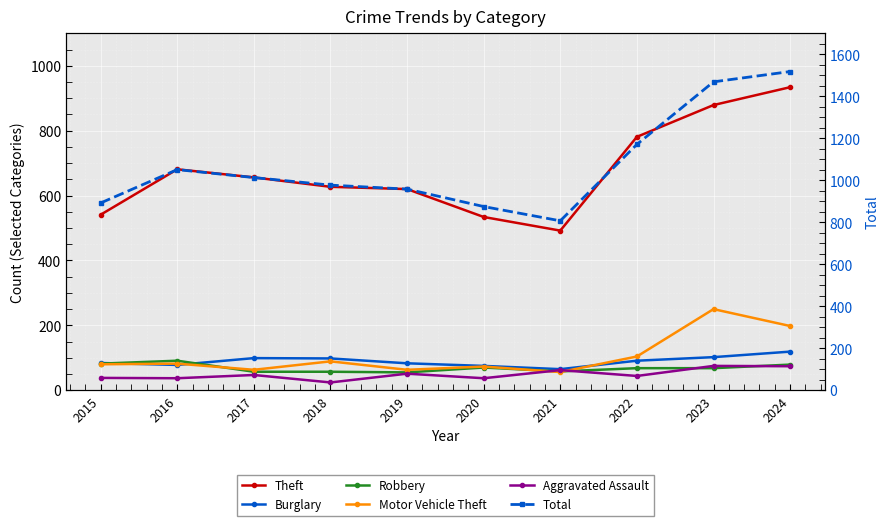

Where is the first local maximum for Robbery?

2016